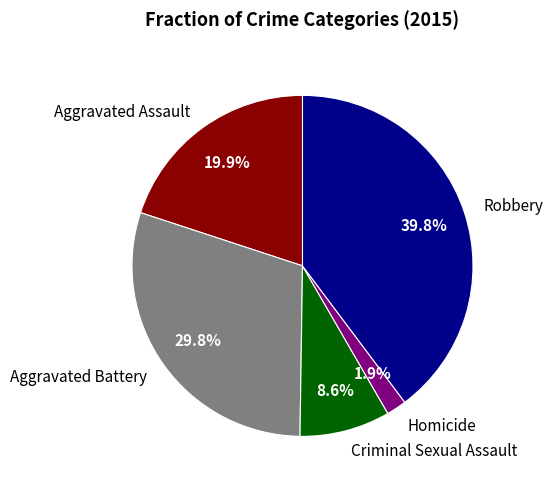

What portion of the pie excludes Aggravated Assault?

80.1%